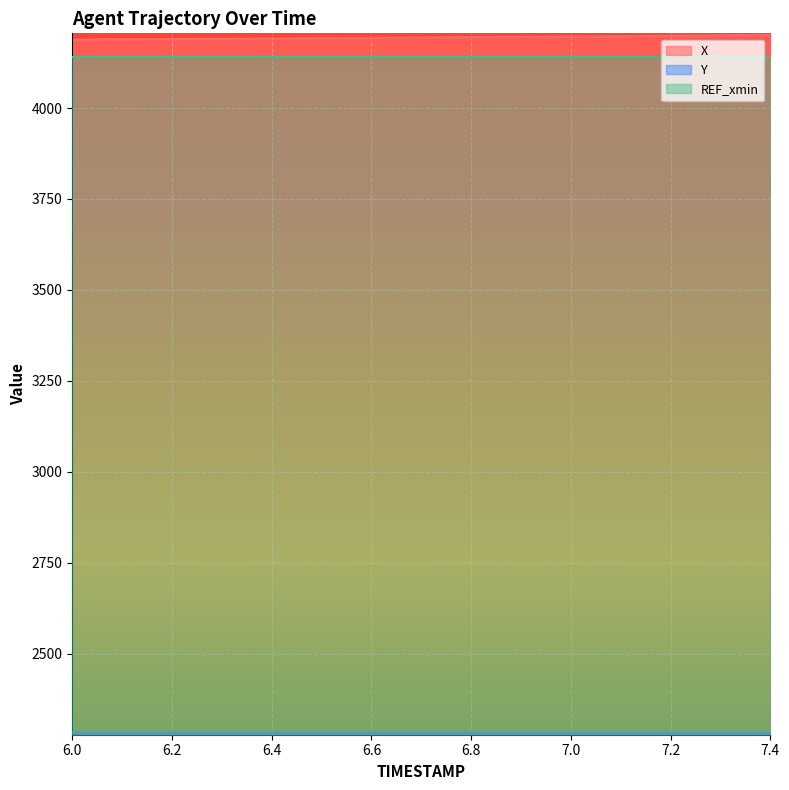

What is the label of the 15th point from the right?

6.0